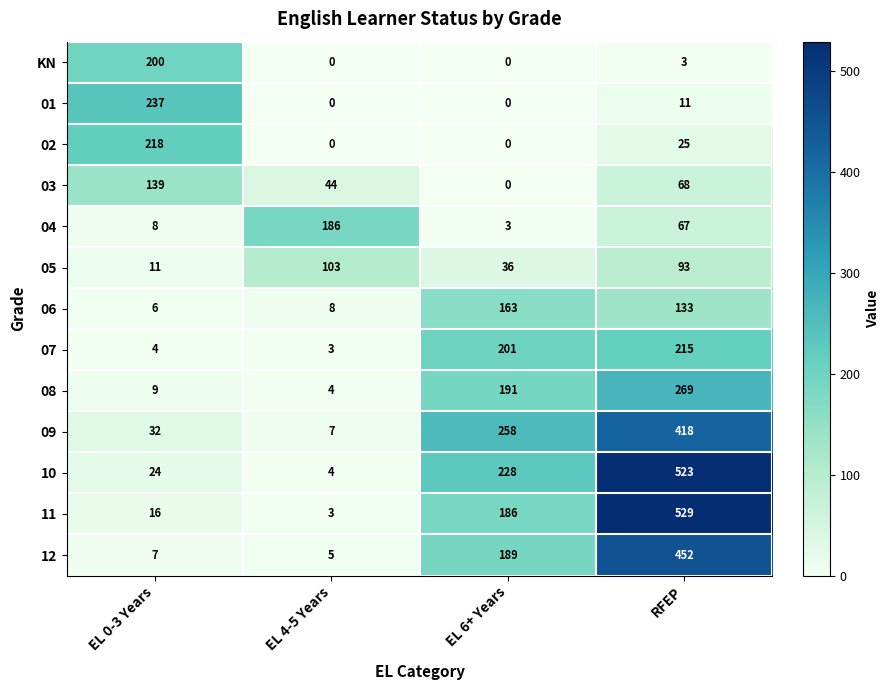

What is the difference between the 06 values at EL 6+ Years and EL 4-5 Years?

155